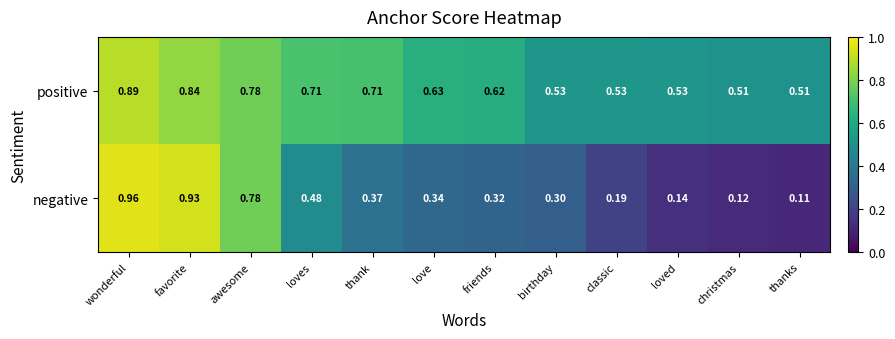

Which category has the highest value in the positive series?

wonderful